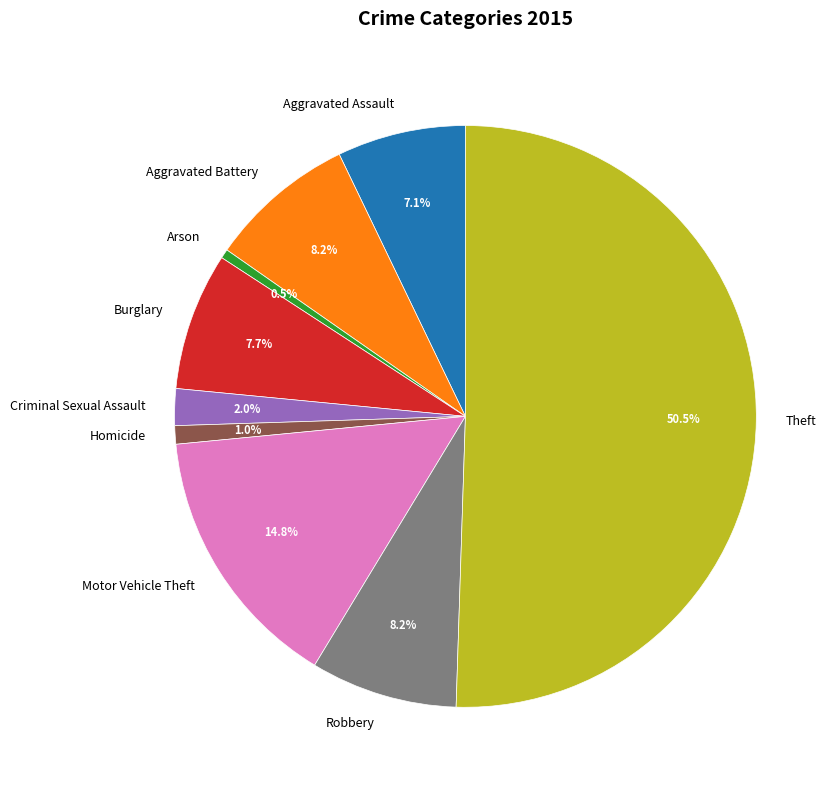

What is the majority slice?

Theft